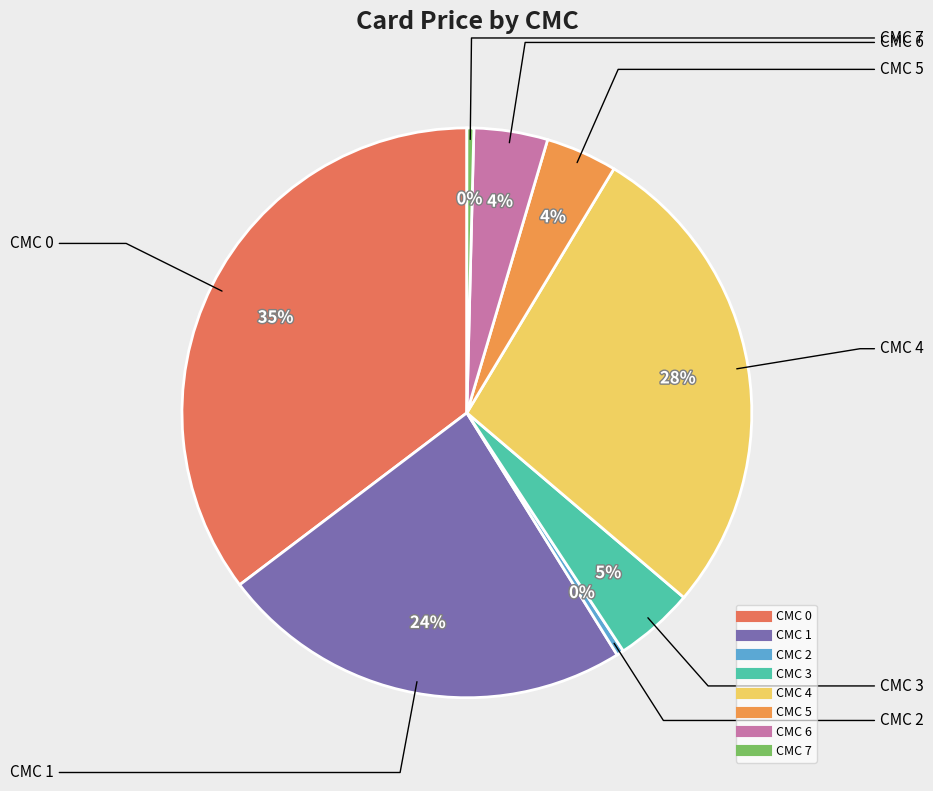

Between CMC 1 and CMC 5, which is larger?

CMC 1